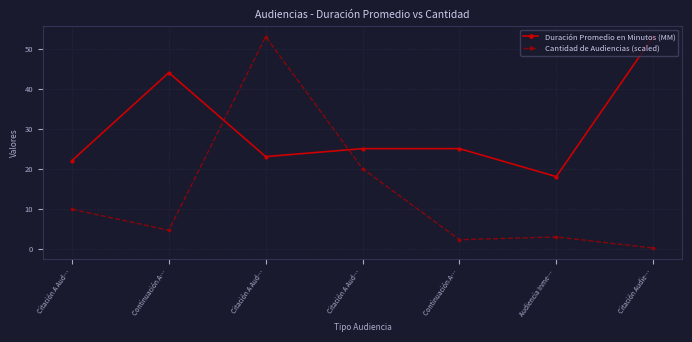

What is the difference between the Cantidad de Audiencias (scaled) values at Citación A Aud… and Audiencia Inme…?

50.1